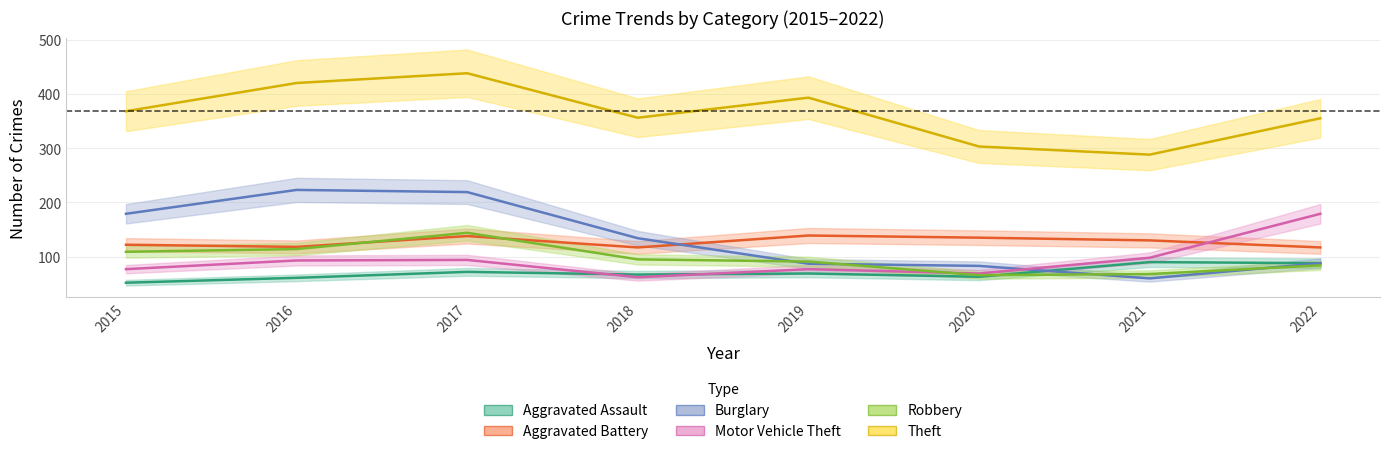

Which series has the widest spread of values?

Burglary